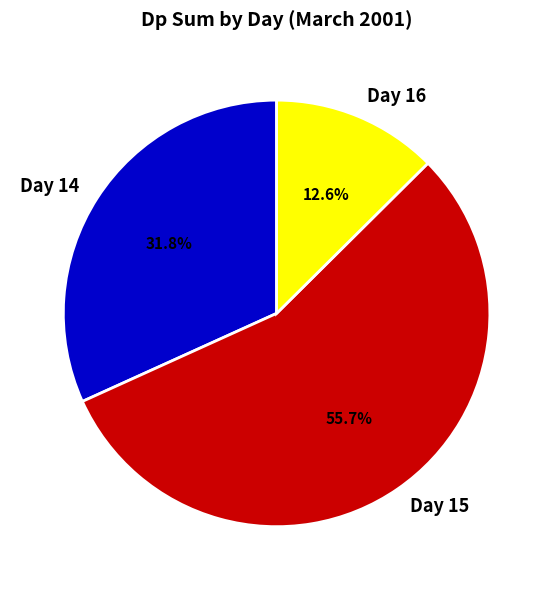

Does Day 14 account for over 50% of the chart?

No